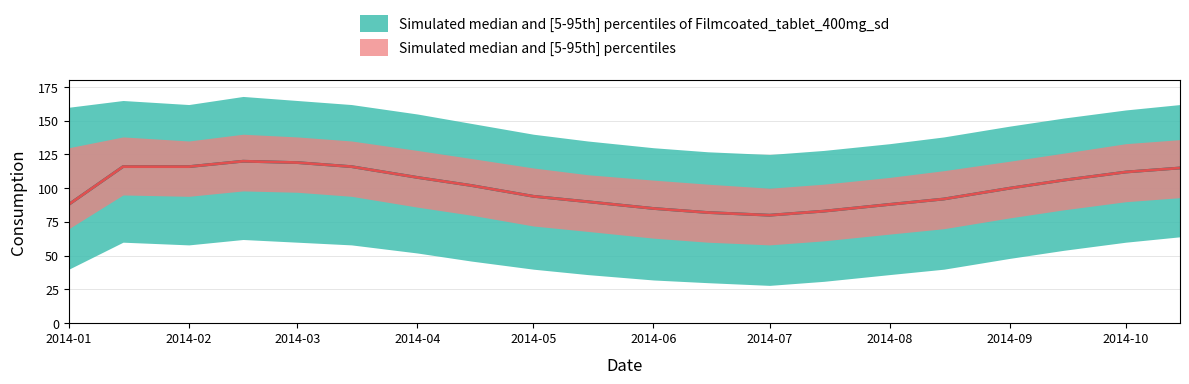

What is the value of the 4th point from the left?

120